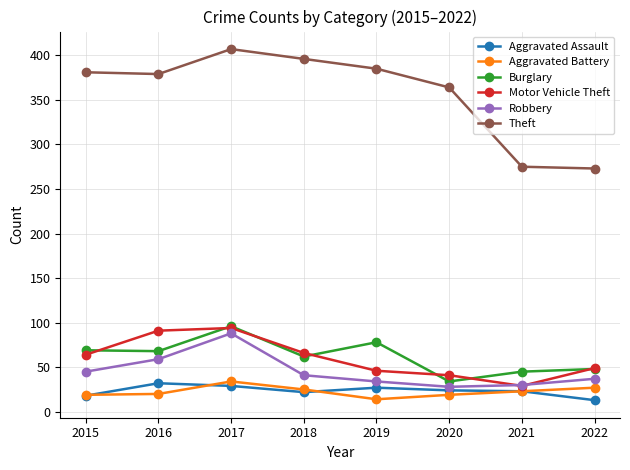

How many lines are shown in the chart?

6